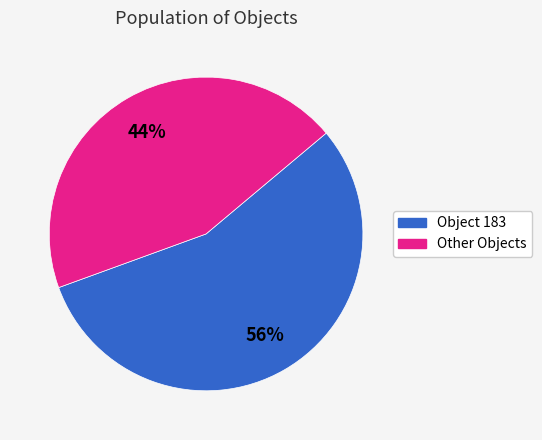

Count the number of slices in the pie.

2